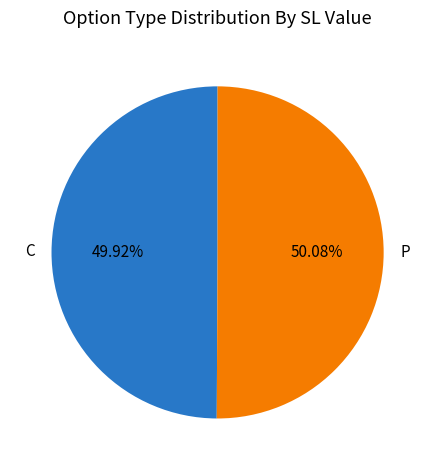

Approximately how many times larger is the value at C compared to P?

1.0